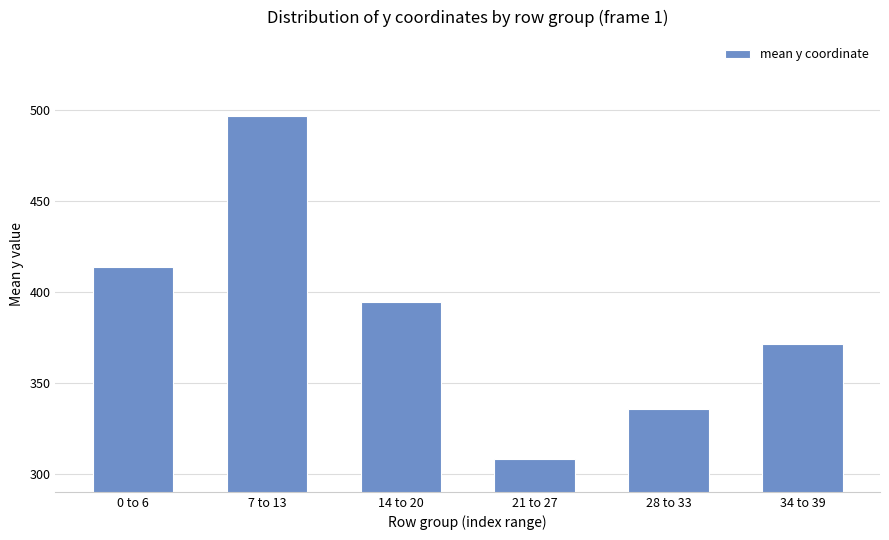

Approximately how many times larger is the value at 28 to 33 compared to 0 to 6?

0.8